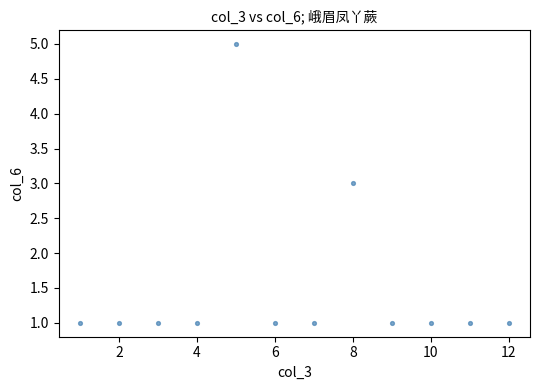

What is the average X value?

6